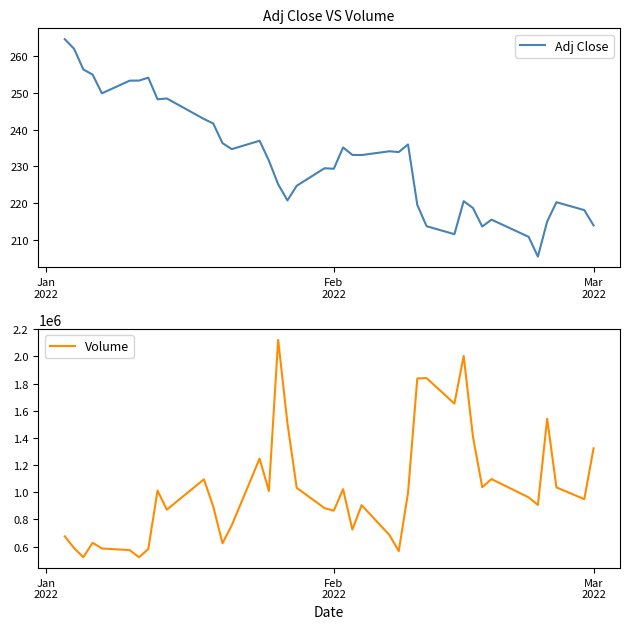

What is the lowest value of the Adj Close series?

205.4